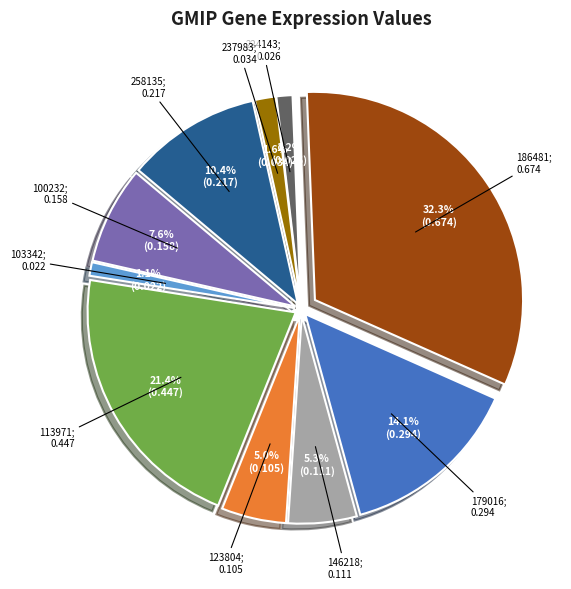

Does any single category account for the majority?

No